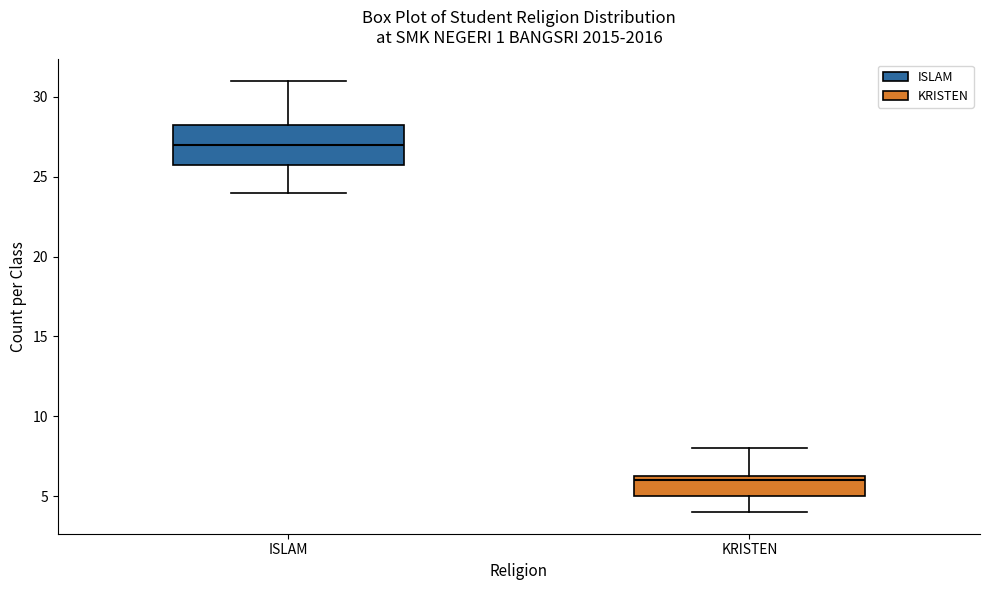

Which box has the highest median line?

ISLAM